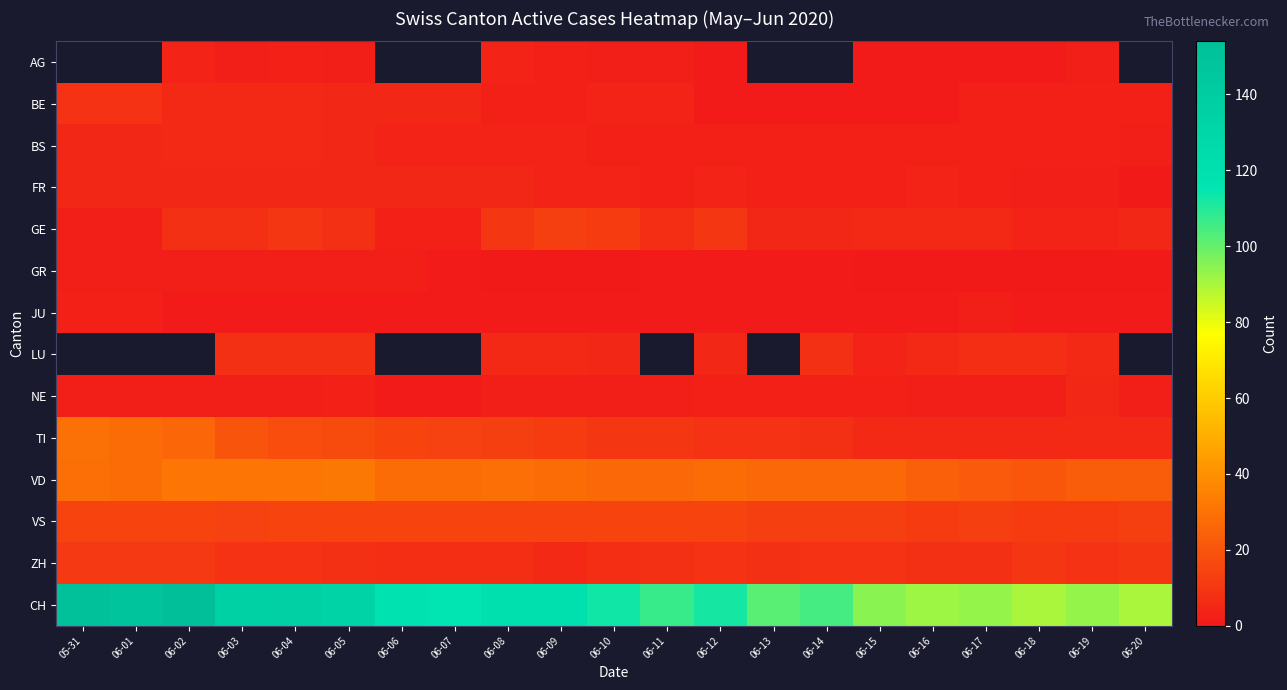

Between 06-20 and 06-02, which is larger?

06-02